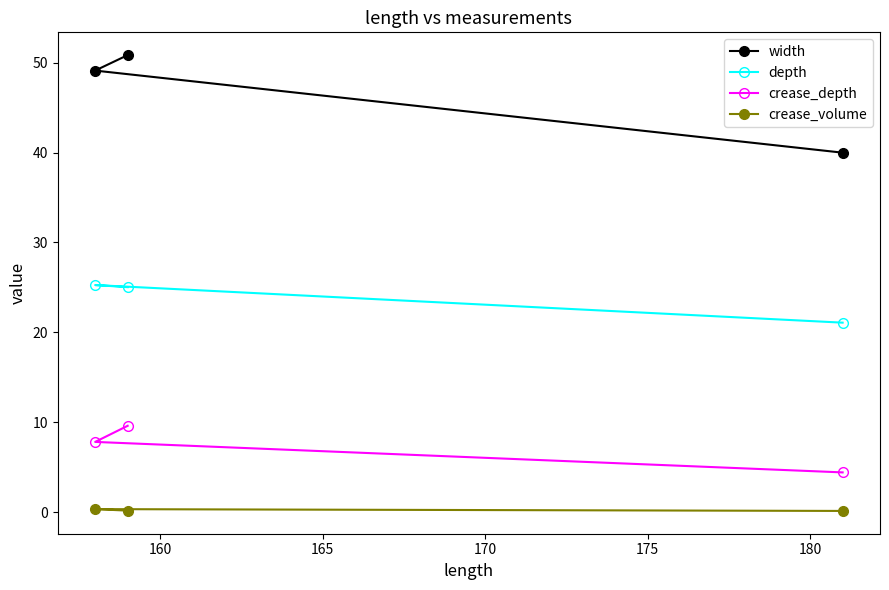

What is the average value of the width series?

46.6